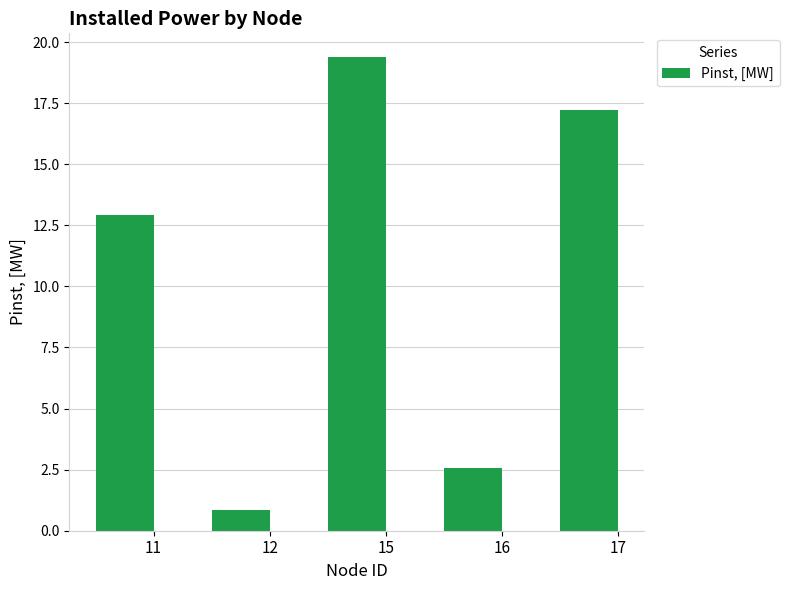

What is the sum of the values at 11 and 16?

15.5